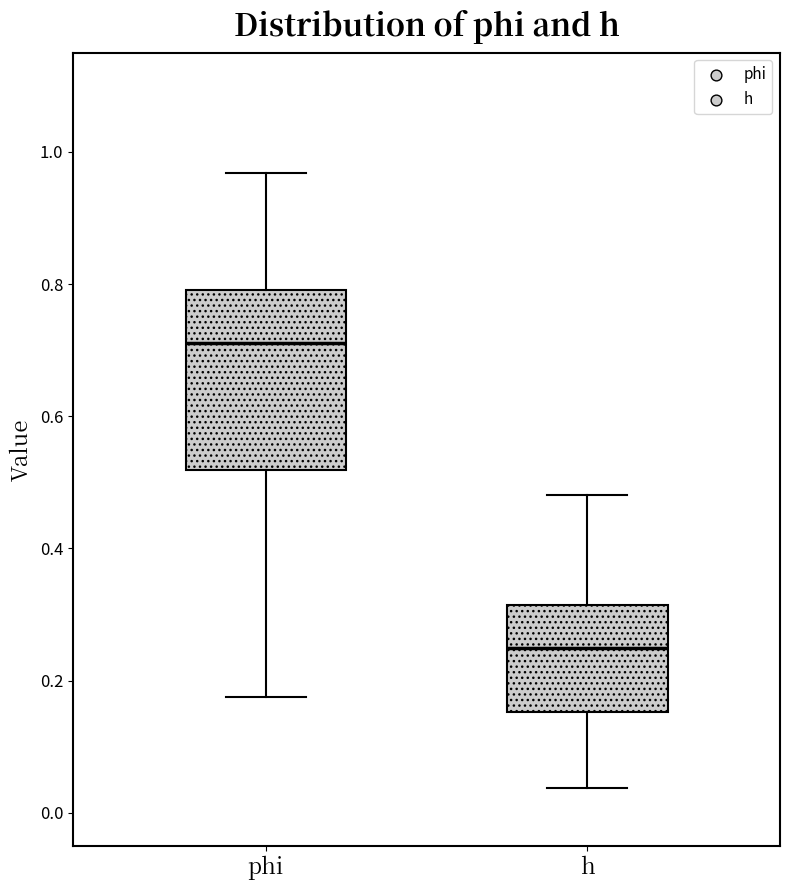

Reading left to right, transcribe this box plot: for each box, give where its median line is, the range the box spans, and where its two whiskers end, as read against the y-axis. The values are not printed on the chart, so give them approximately, as read against the axis.

phi: median 0.72, box 0.52 to 0.80, whiskers 0.18 to 0.96
h: median 0.24, box 0.16 to 0.32, whiskers 0.04 to 0.48